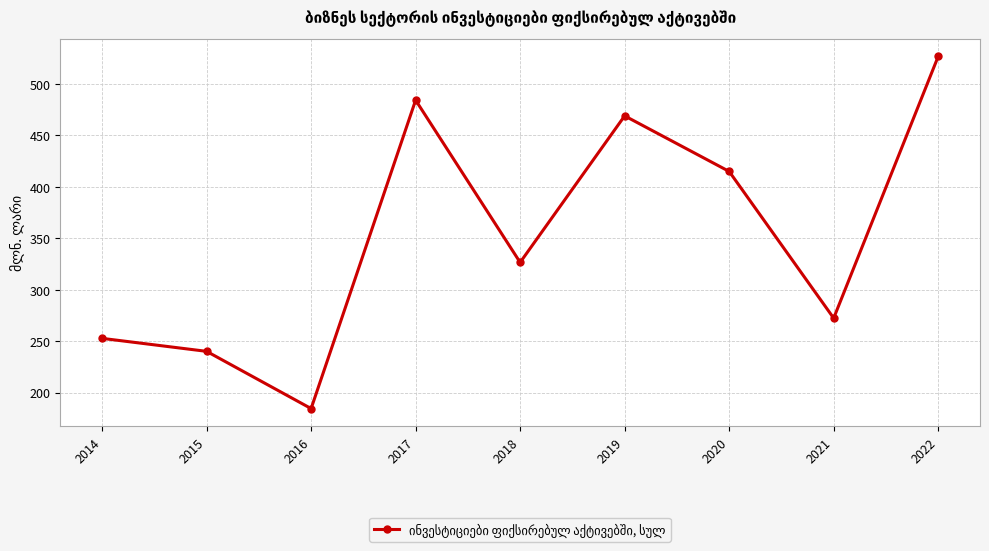

Does the chart have visible grid lines?

Yes